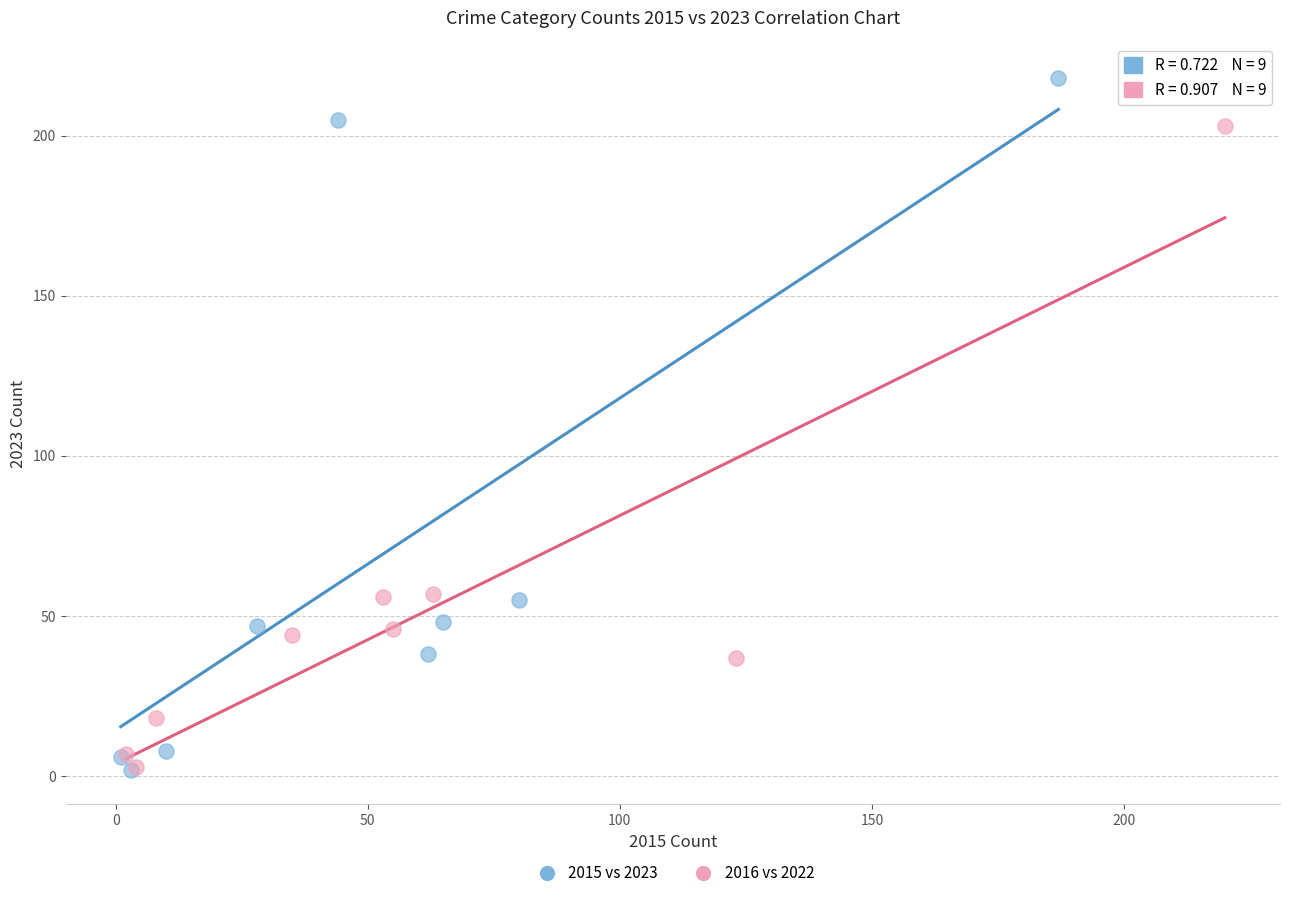

Which series has the widest spread of Y values?

2015 vs 2023